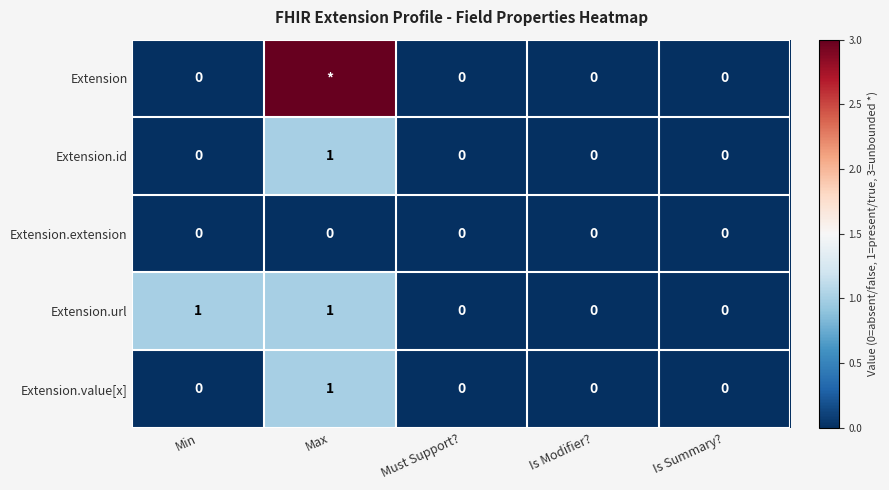

True or false: Extension.url has a value of 0 at Is Modifier?.

True